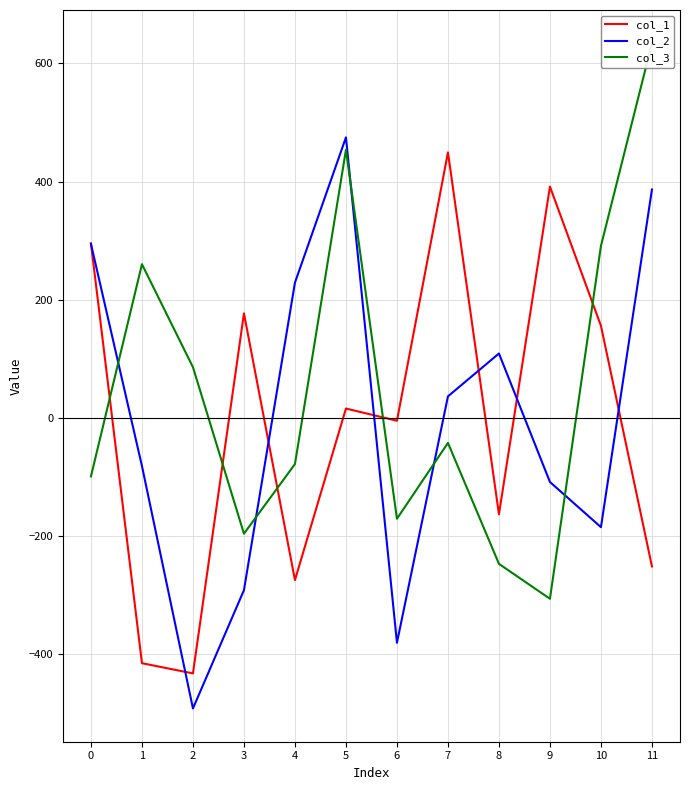

Rank the categories by col_2 value from highest to lowest.

5, 11, 0, 4, 8, 7, 1, 9, 10, 3, 6, 2